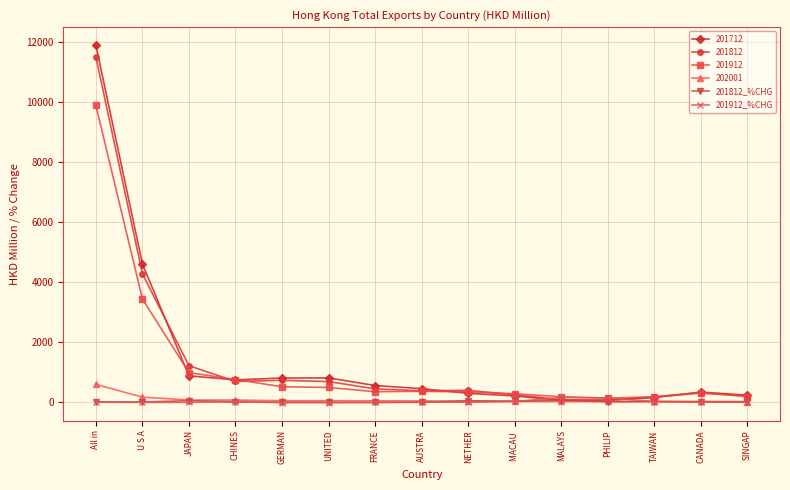

Which category has the highest value across all series?

All in